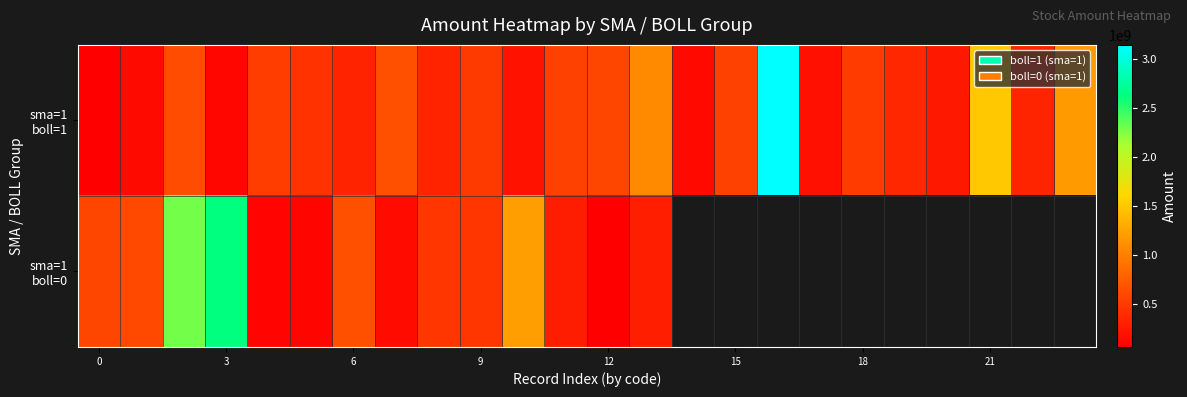

Which series has the largest range (max minus min)?

sma=1 boll=1